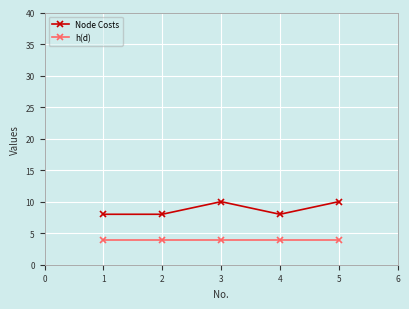

Which series has the largest total across all categories?

Node Costs